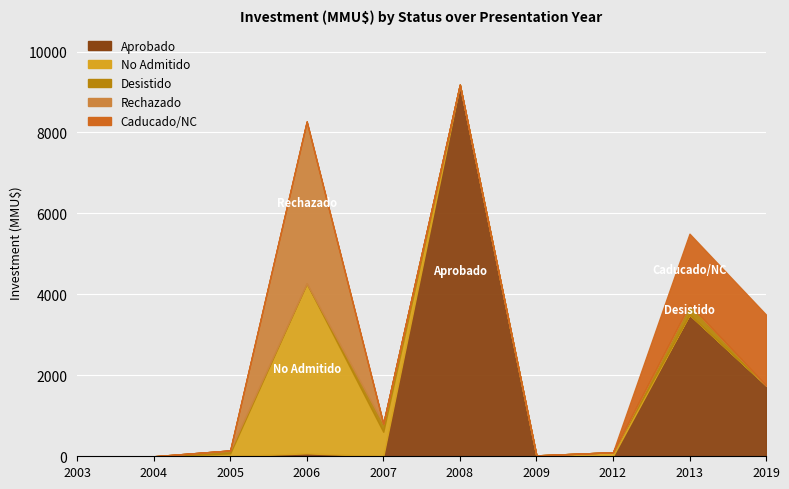

Where is the first local minimum for Aprobado?

2007